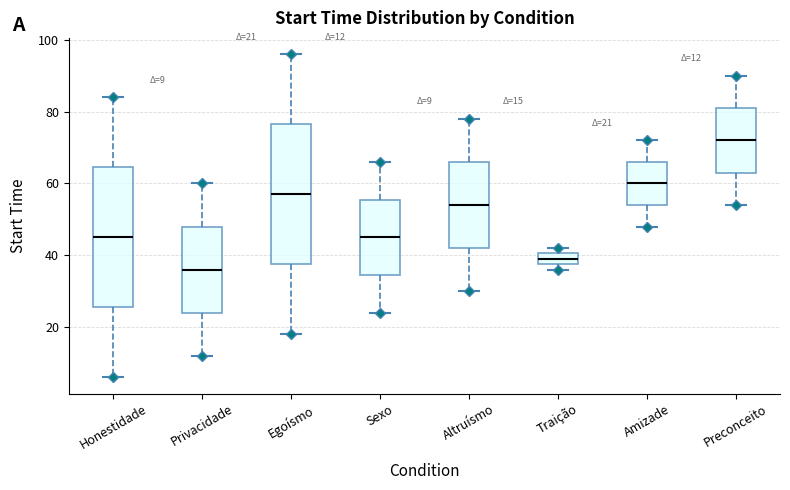

Which box has the highest median line?

Preconceito